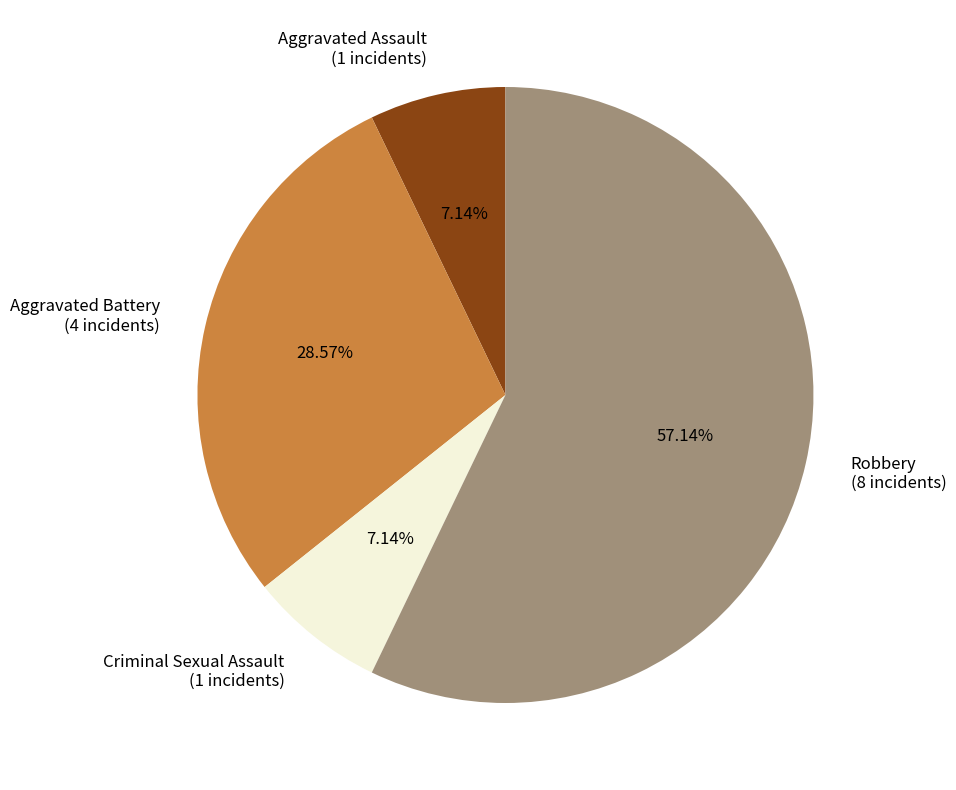

True or false: Aggravated Battery accounts for 29% of the total.

True